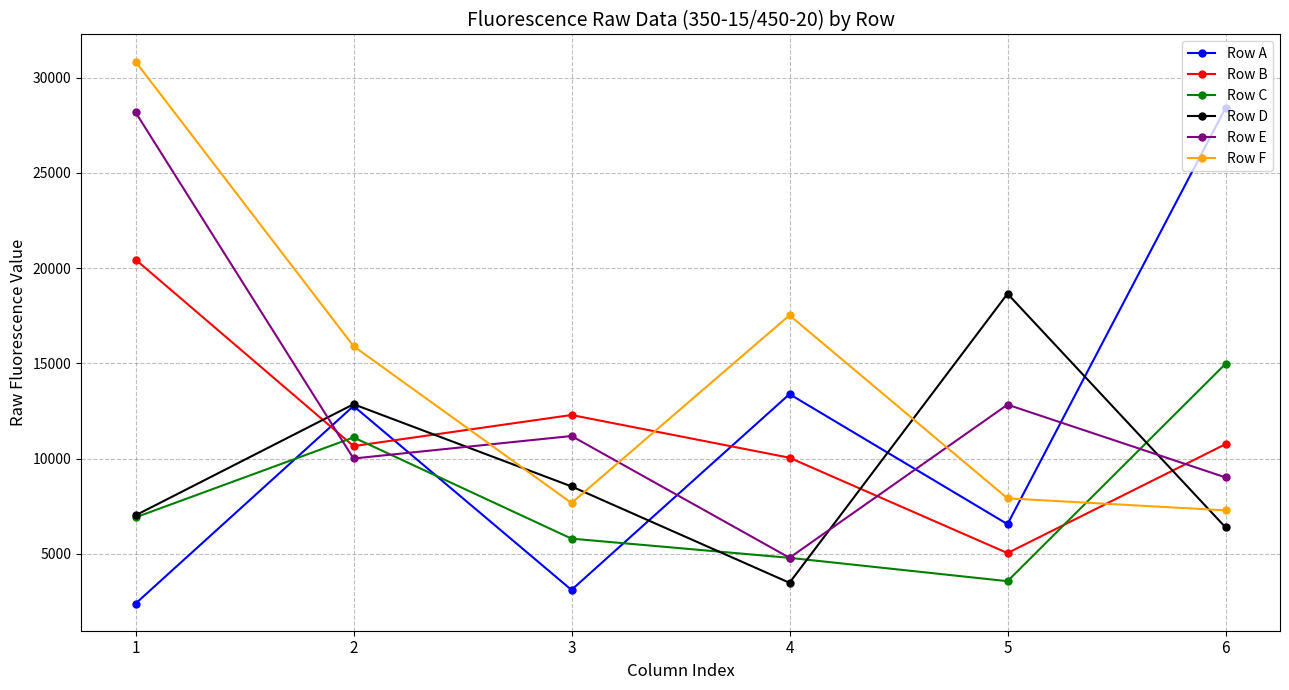

True or false: Row F has more than 2 interior local peaks.

False